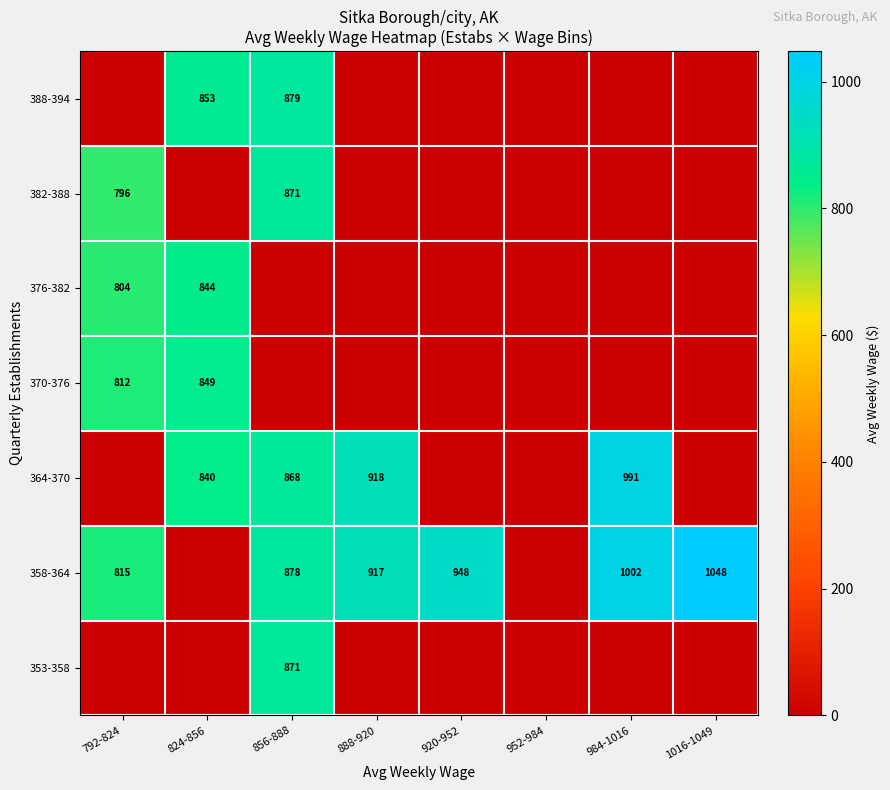

What is the maximum value shown in the chart?

1048.0